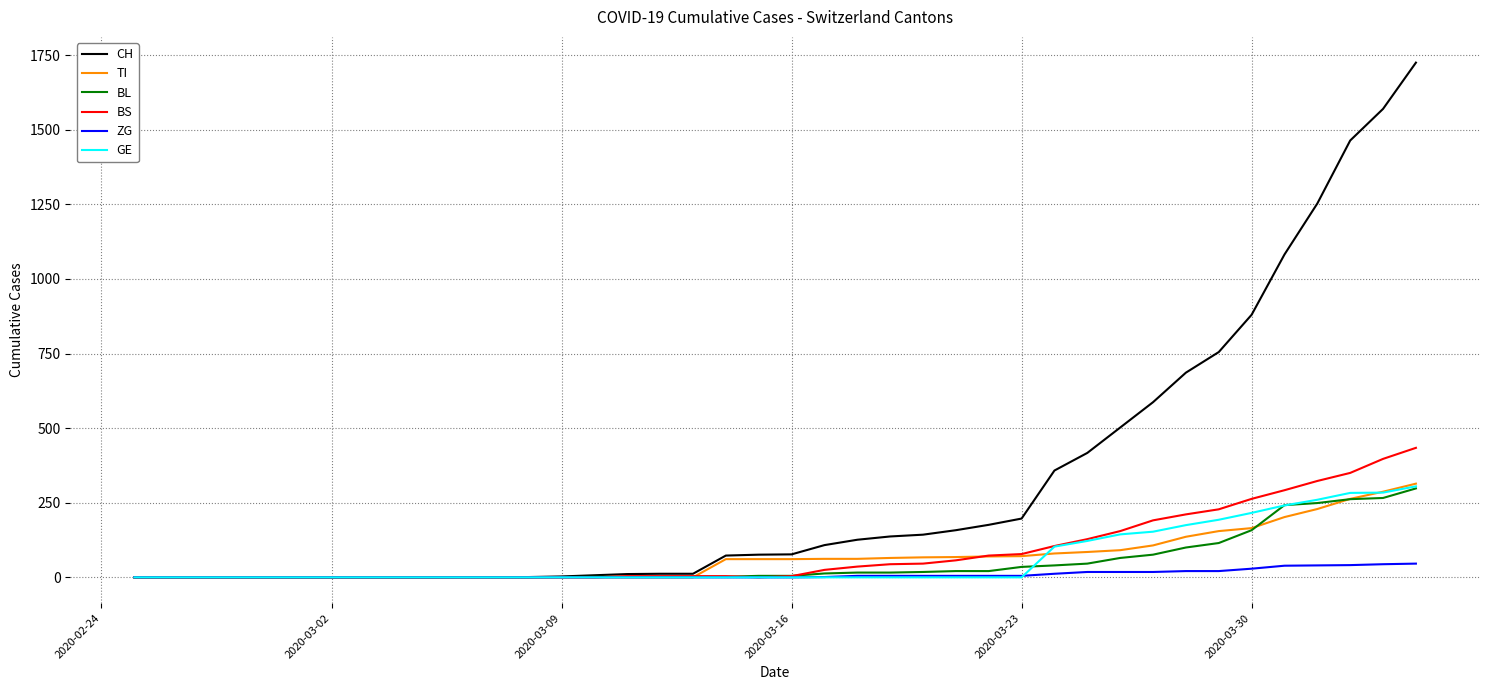

Which series has the largest range (max minus min)?

CH